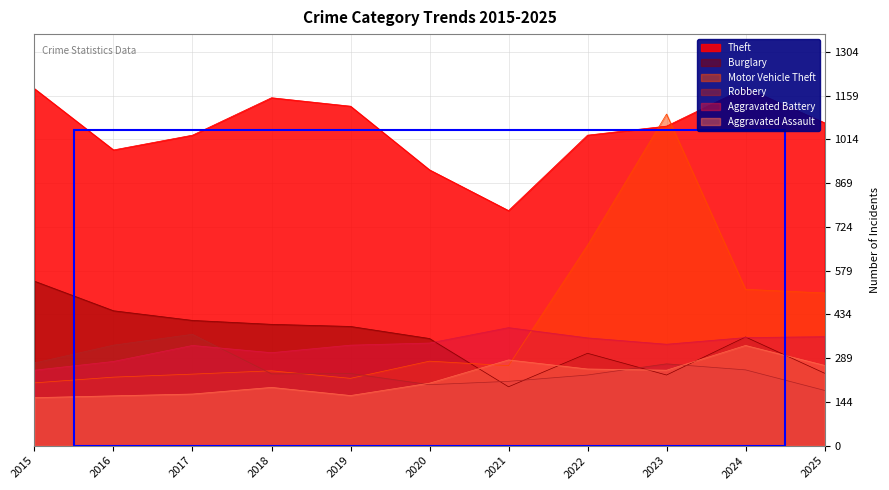

Does the chart display data point markers on the line(s)?

No